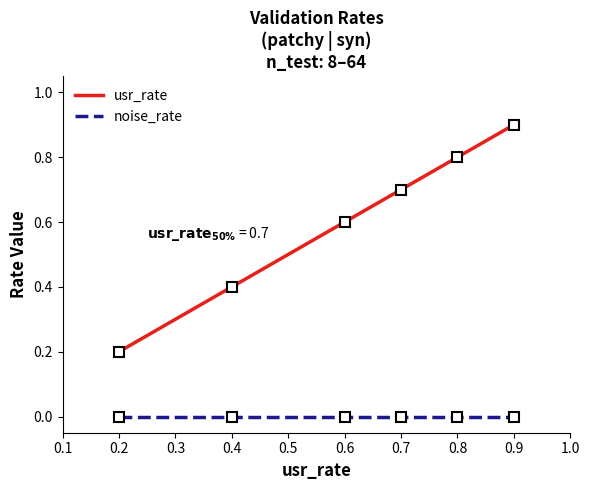

What is the value of the 2nd point from the left?

0.4